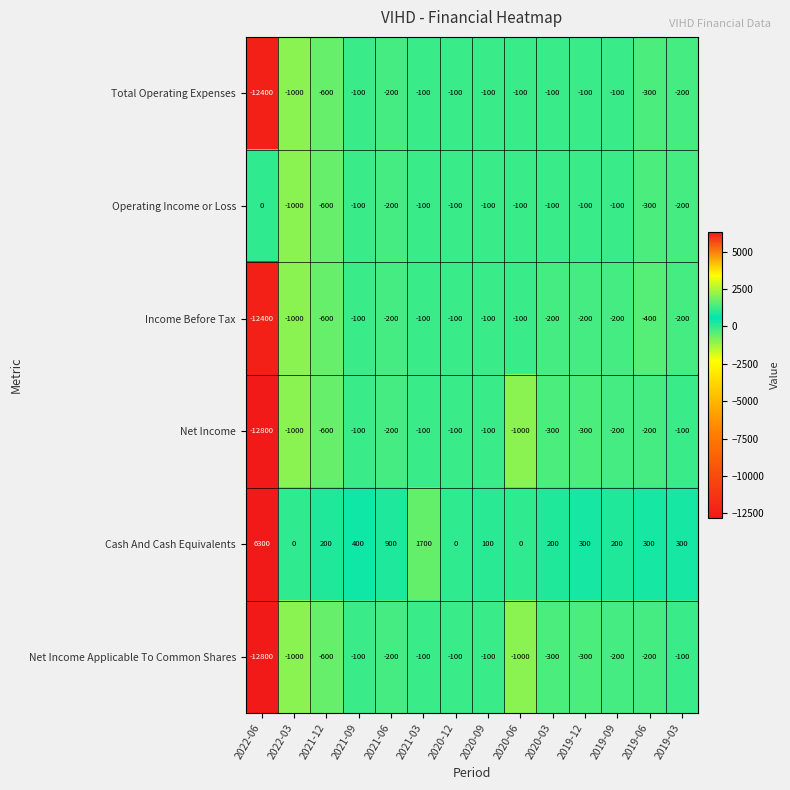

Which label corresponds to the smallest value in the chart?

2022-06